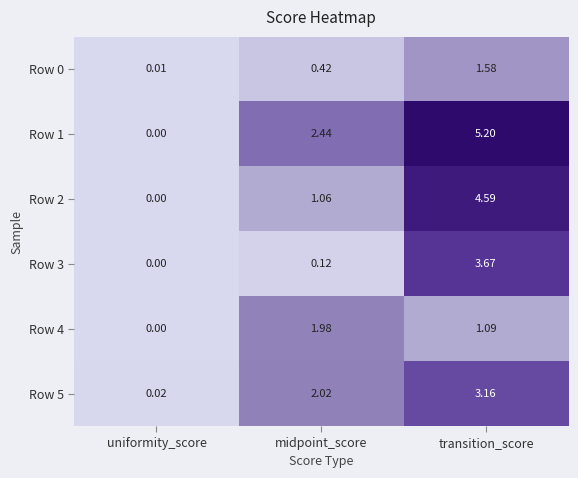

How many data points does each series have?

3